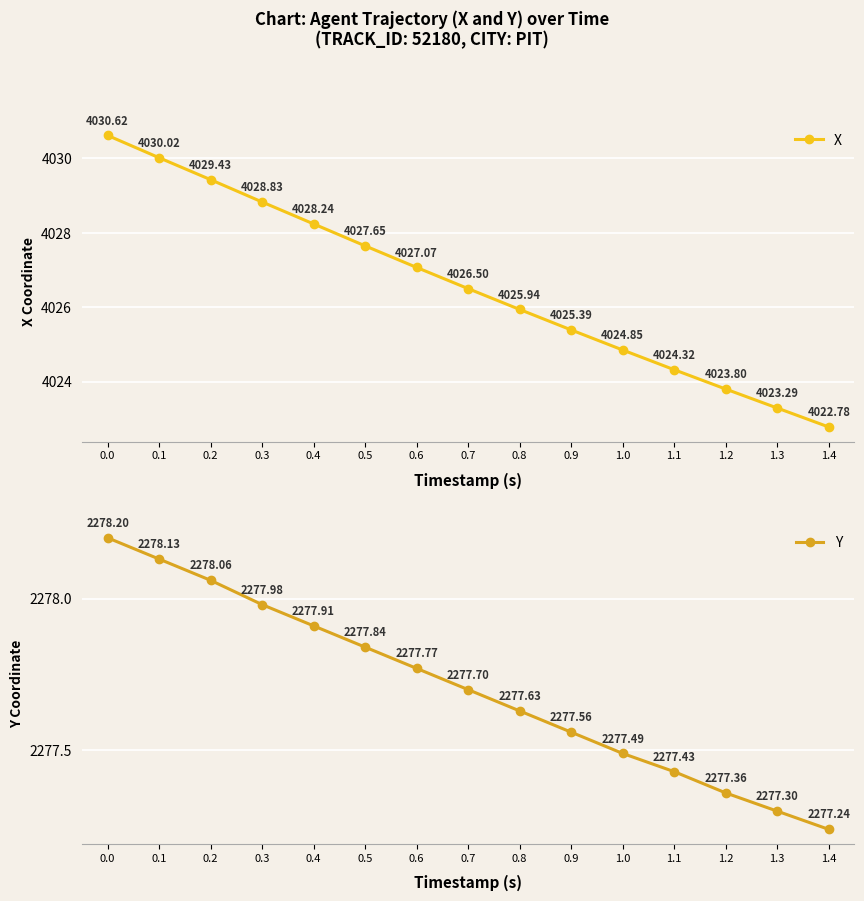

Reading left to right, extract all data points from this chart.

X: 4030.6	4030.0	4029.4	4028.8	4028.2	4027.7	4027.1	4026.5	4025.9	4025.4	4024.8	4024.3	4023.8	4023.3	4022.8
Y: 2278.2	2278.1	2278.1	2278.0	2277.9	2277.8	2277.8	2277.7	2277.6	2277.6	2277.5	2277.4	2277.4	2277.3	2277.2